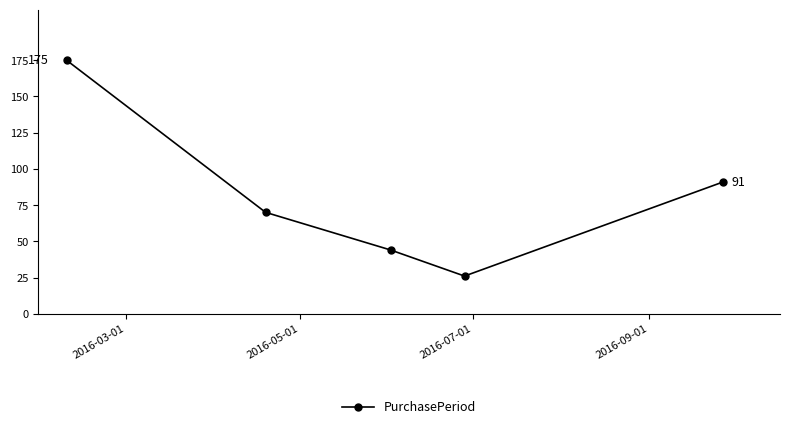

Count the values in the range 44 to 91.

3